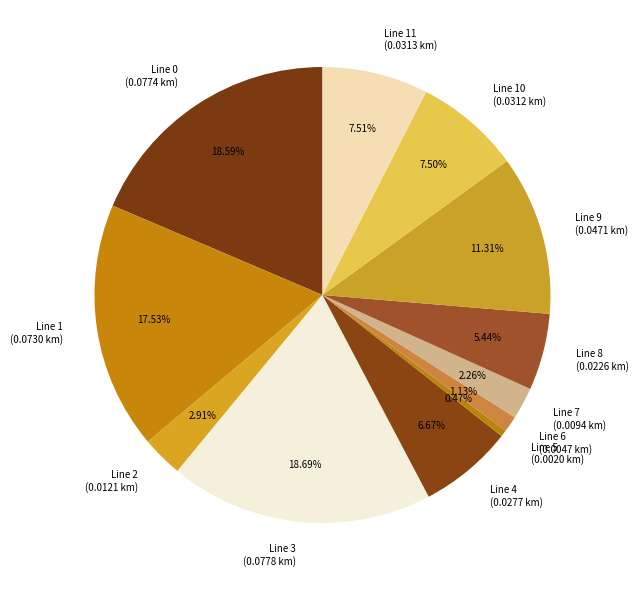

Does Line 6 (0.0047 km) account for over 50% of the chart?

No